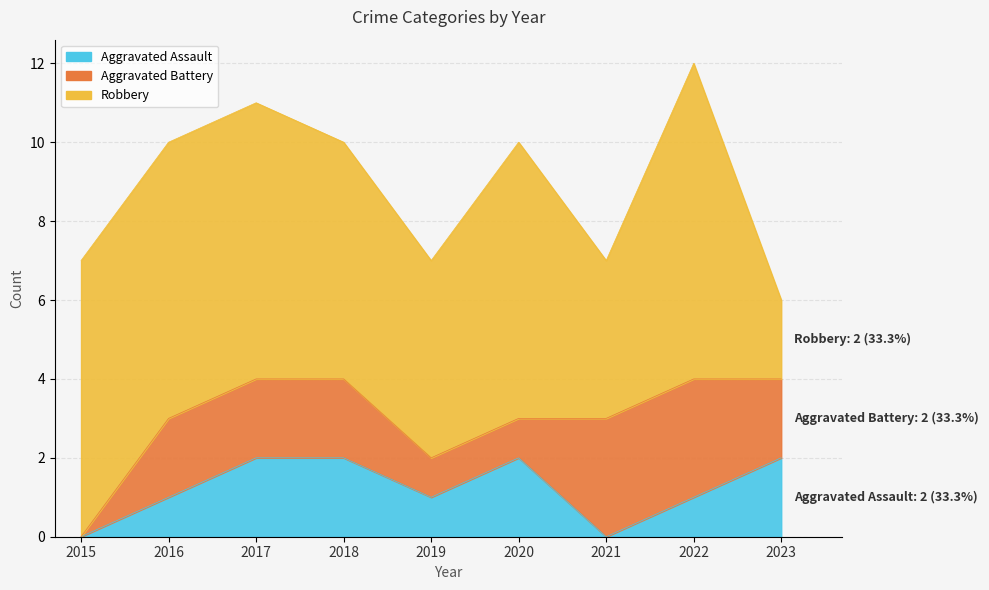

What is the maximum value for Robbery?

8